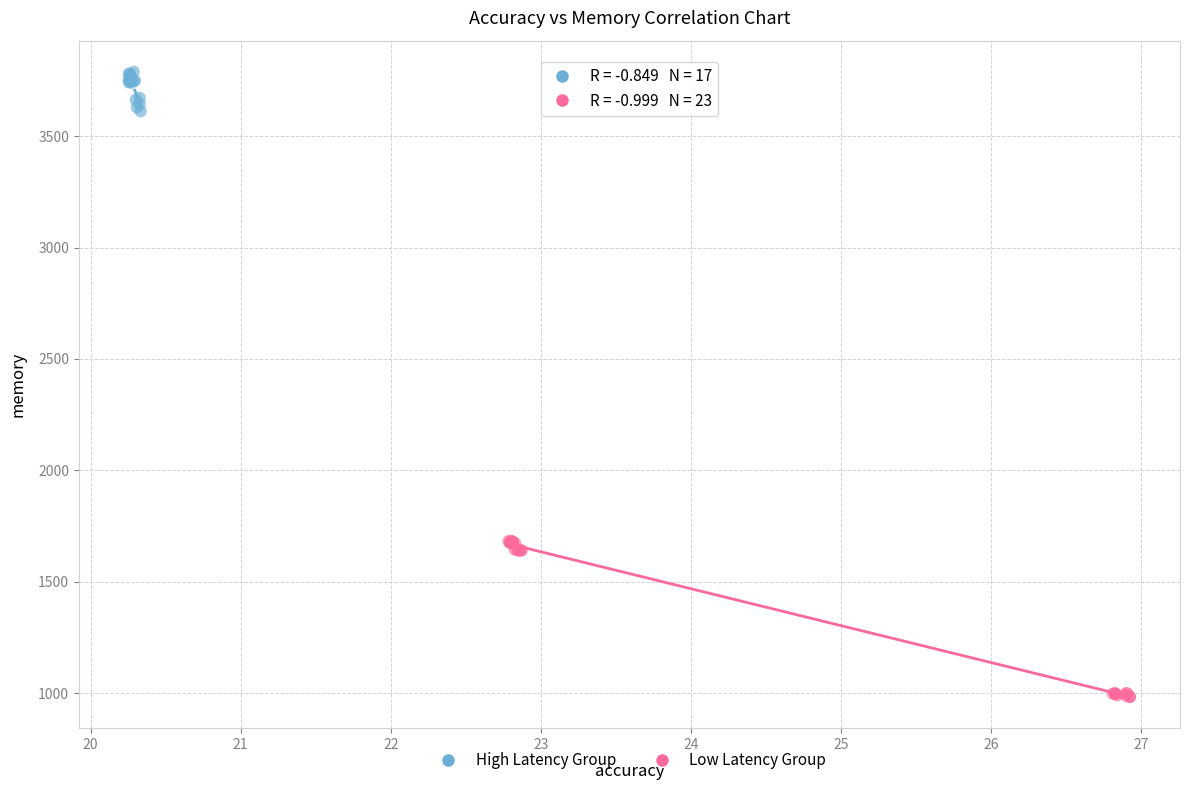

What are all the series names shown in the legend?

High Latency Group, Low Latency Group